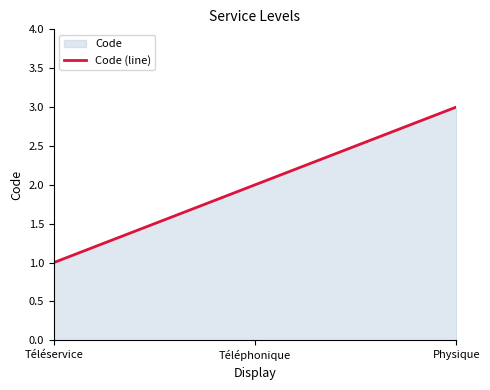

True or false: the data shows 1 at Téléservice.

True